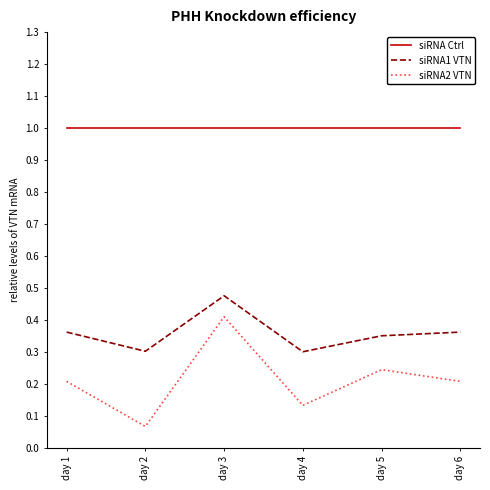

Is this an area chart (filled region under the line)?

No